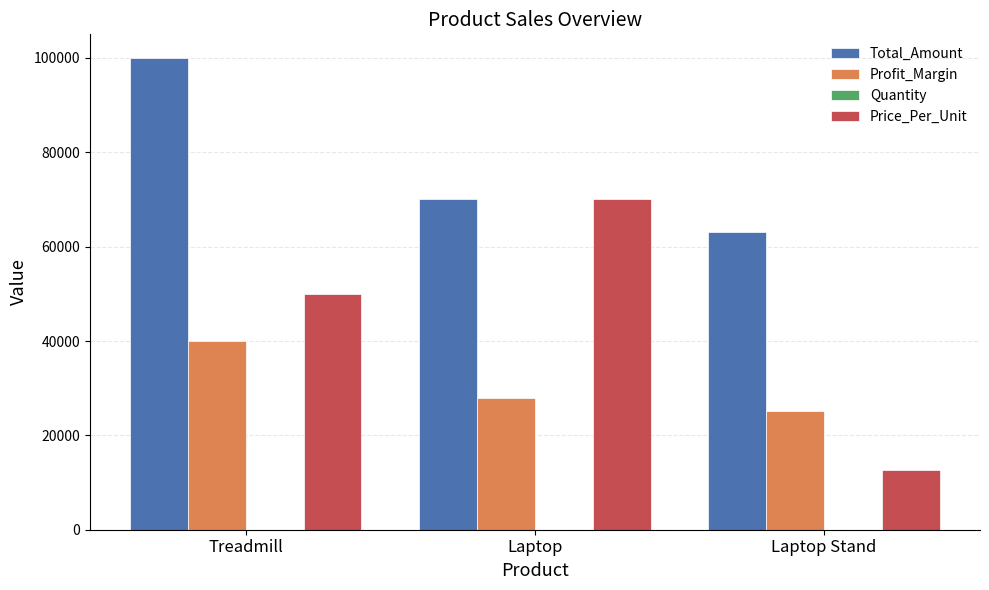

What is the sum of all Total_Amount values?

233095